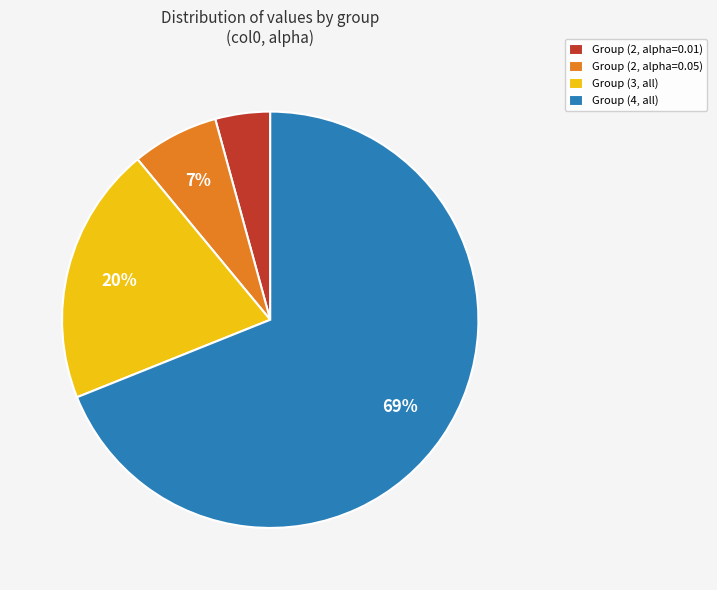

The Group (4, all) slice represents 54% of the pie. True or false?

False